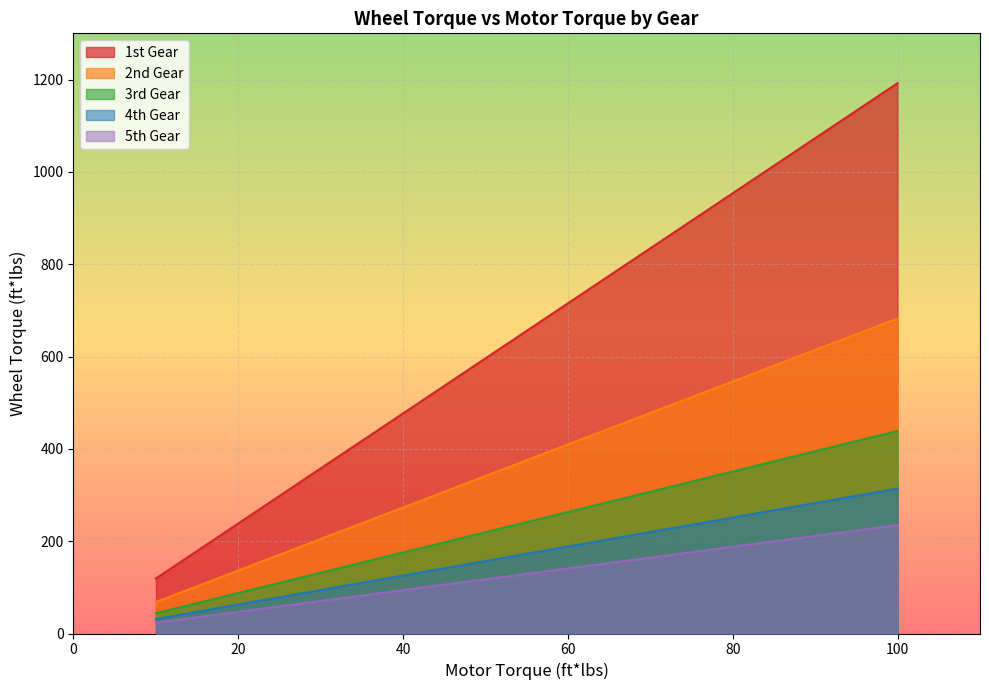

Reading right to left, list all the values displayed in this chart.

Motor Torque (ft*lbs): 100=1192.1	95=1132.5	90=1072.9	85=1013.3	80=953.7	75=894.1	70=834.5	65=774.9	60=715.3	55=655.7	50=596.0	45=536.4	40=476.8	35=417.2	30=357.6	25=298.0	20=238.4	15=178.8	10=119.2
1st Gear Wheel Torque: 100=234.8	95=223.0	90=211.3	85=199.6	80=187.8	75=176.1	70=164.3	65=152.6	60=140.9	55=129.1	50=117.4	45=105.7	40=93.9	35=82.2	30=70.4	25=58.7	20=47.0	15=35.2	10=23.5
2nd Gear Wheel Torque: 100=682.5	95=648.4	90=614.2	85=580.1	80=546.0	75=511.9	70=477.8	65=443.6	60=409.5	55=375.4	50=341.2	45=307.1	40=273.0	35=238.9	30=204.8	25=170.6	20=136.5	15=102.4	10=68.2
3rd Gear Wheel Torque: 100=438.6	95=416.7	90=394.8	85=372.8	80=350.9	75=329.0	70=307.0	65=285.1	60=263.2	55=241.2	50=219.3	45=197.4	40=175.4	35=153.5	30=131.6	25=109.7	20=87.7	15=65.8	10=43.9
4th Gear Wheel Torque: 100=313.9	95=298.3	90=282.6	85=266.9	80=251.2	75=235.5	70=219.8	65=204.1	60=188.4	55=172.7	50=157.0	45=141.3	40=125.6	35=109.9	30=94.2	25=78.5	20=62.8	15=47.1	10=31.4